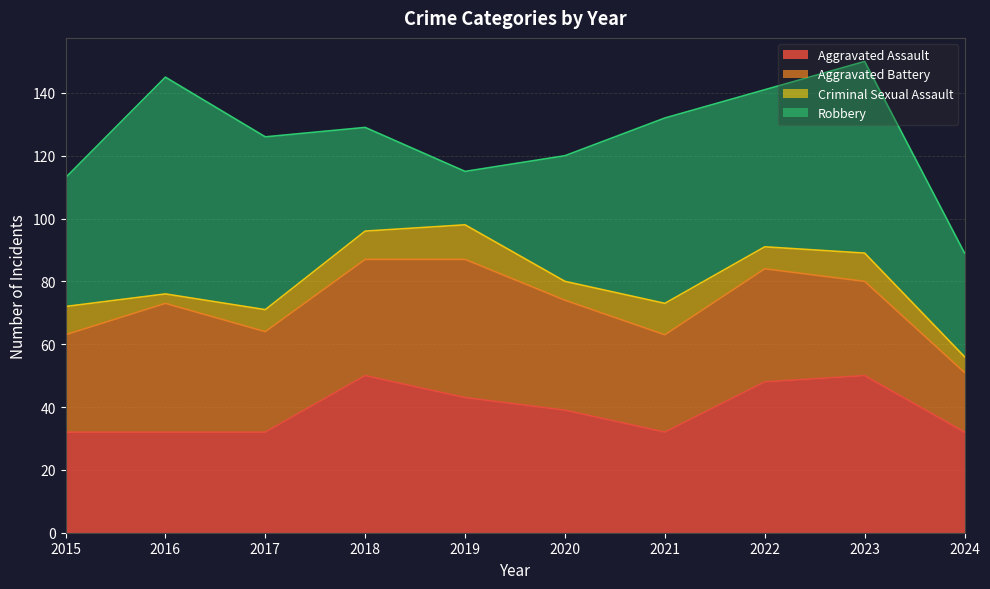

Does the chart display data point markers on the line(s)?

No